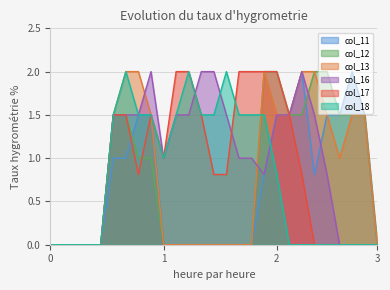

Reading left to right, list all the values displayed in this chart.

col_11: 0.0	0.0	0.0	0.0	0.0	1.0	1.0	1.5	1.5	0.0	0.0	0.0	0.0	0.0	0.0	0.0	0.0	0.8	1.5	1.5	2.0	0.8	1.5	1.5	2.0	1.5	0.0
col_12: 0.0	0.0	0.0	0.0	0.0	1.5	1.5	1.0	1.0	0.0	0.0	0.0	0.0	0.0	0.0	0.0	0.0	2.0	2.0	1.5	1.5	2.0	2.0	1.5	1.5	1.5	0.0
col_13: 0.0	0.0	0.0	0.0	0.0	1.5	2.0	2.0	1.5	0.0	0.0	0.0	0.0	0.0	0.0	0.0	0.0	2.0	1.5	1.5	2.0	2.0	1.5	1.0	1.5	1.5	0.0
col_16: 0.0	0.0	0.0	0.0	0.0	1.5	1.5	1.5	2.0	1.0	1.5	1.5	2.0	2.0	1.5	1.0	1.0	0.8	1.5	1.5	2.0	1.5	0.8	0.0	0.0	0.0	0.0
col_17: 0.0	0.0	0.0	0.0	0.0	1.5	1.5	0.8	1.5	1.0	2.0	2.0	1.5	0.8	0.8	2.0	2.0	2.0	2.0	1.5	0.8	0.0	0.0	0.0	0.0	0.0	0.0
col_18: 0.0	0.0	0.0	0.0	0.0	1.5	2.0	1.5	1.5	1.0	1.5	2.0	1.5	1.5	2.0	1.5	1.5	1.5	0.8	0.0	0.0	0.0	0.0	0.0	0.0	0.0	0.0